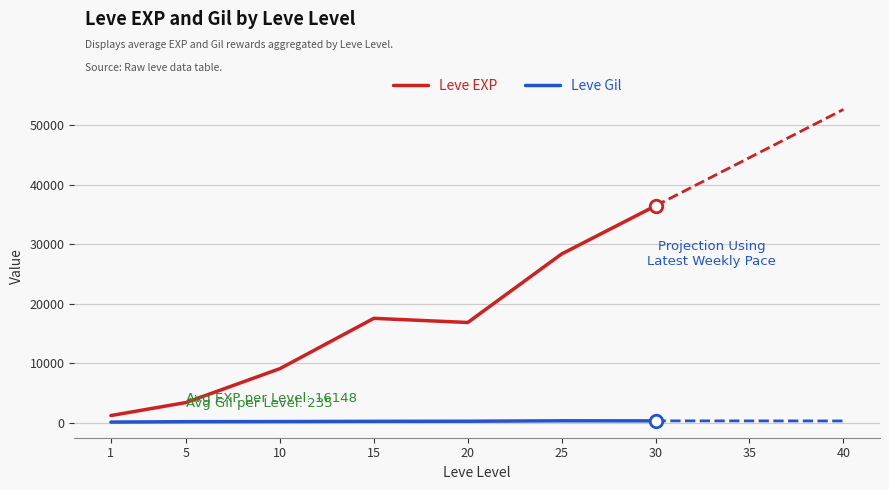

How many interior local peaks does the Leve EXP series have?

1